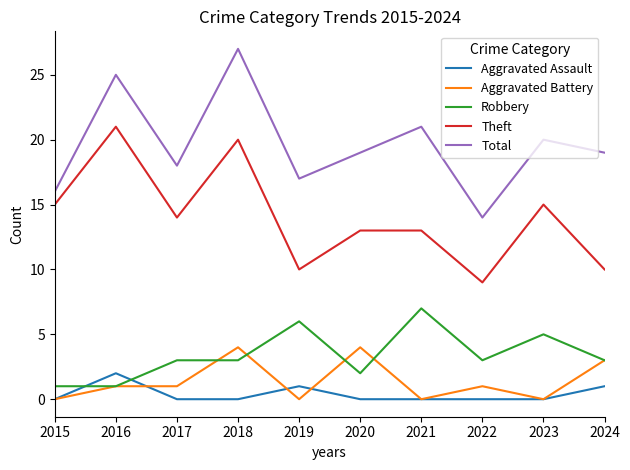

Which series has the widest spread of values?

Total